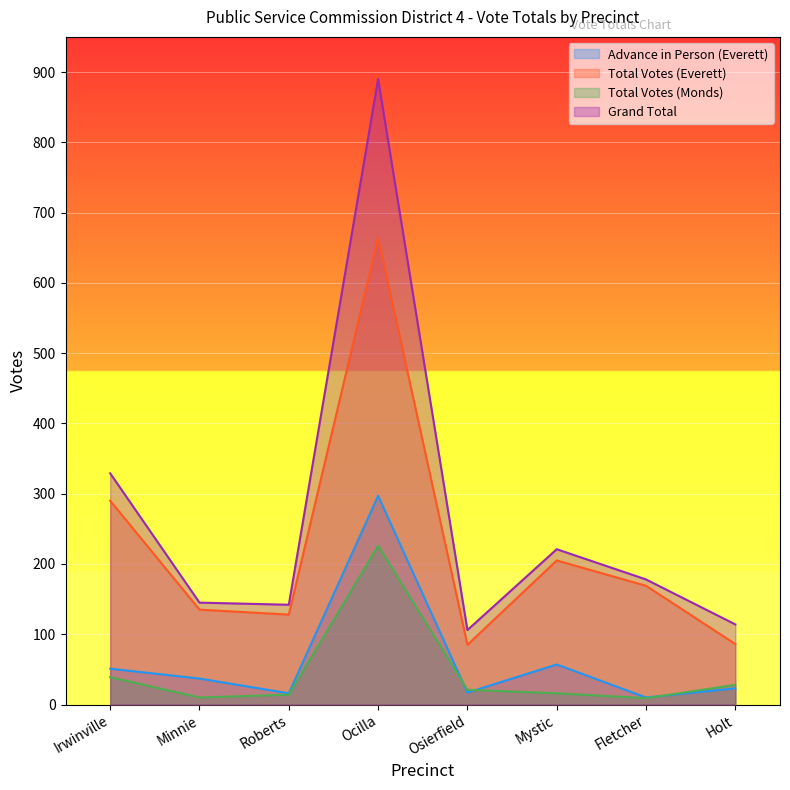

True or false: Total Votes (Monds) has a value of 21 at Osierfield.

True